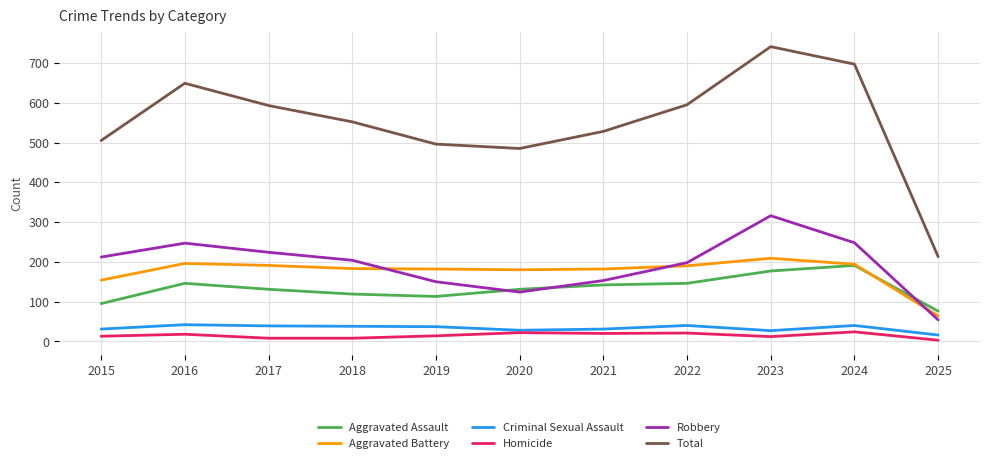

How many lines are shown in the chart?

6